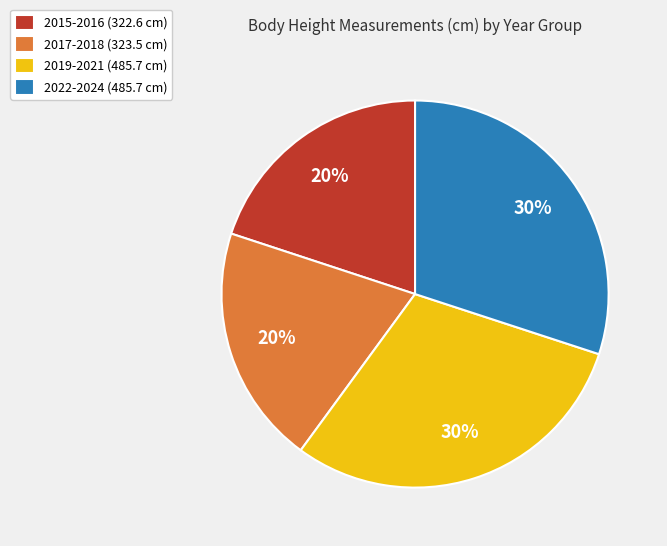

Does any single category account for the majority?

No